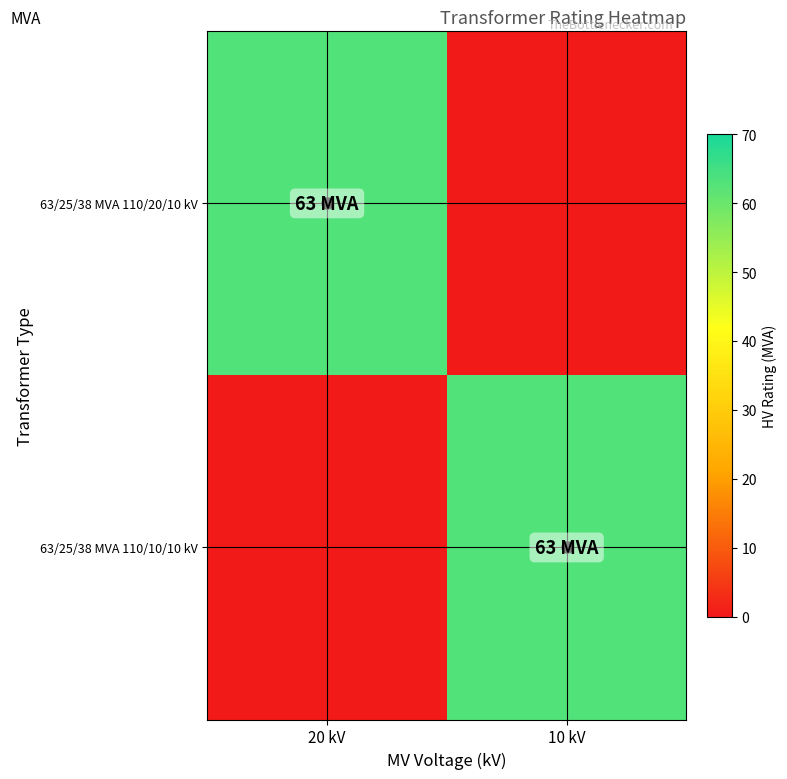

Between 20 kV and 10 kV, which series saw the biggest shift?

63/25/38 MVA 110/20/10 kV